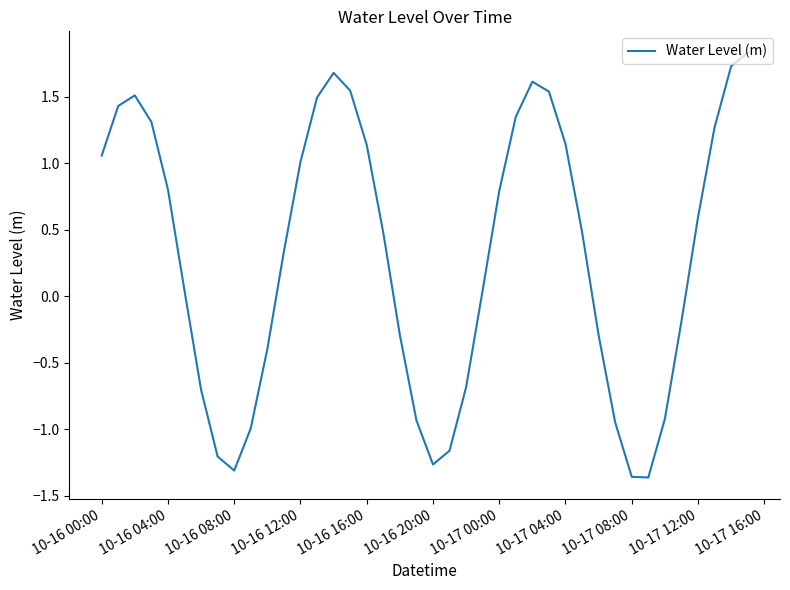

What is the greatest value displayed?

1.8